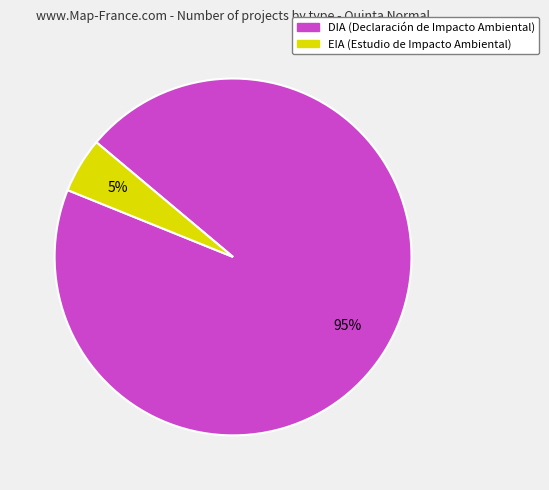

How many segments does this pie chart have?

2